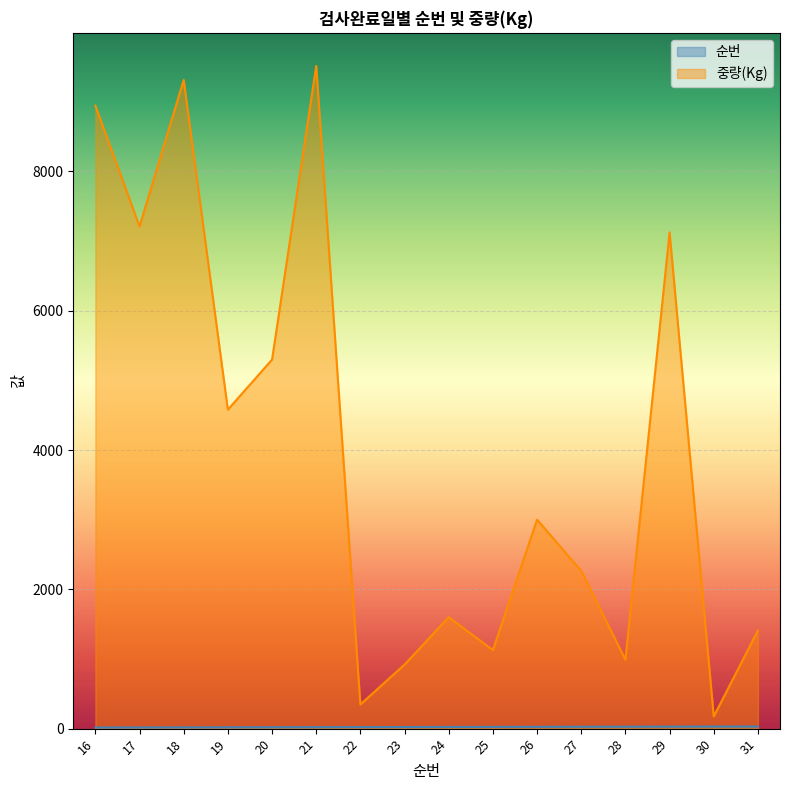

Which series has the largest total across all categories?

중량(Kg)